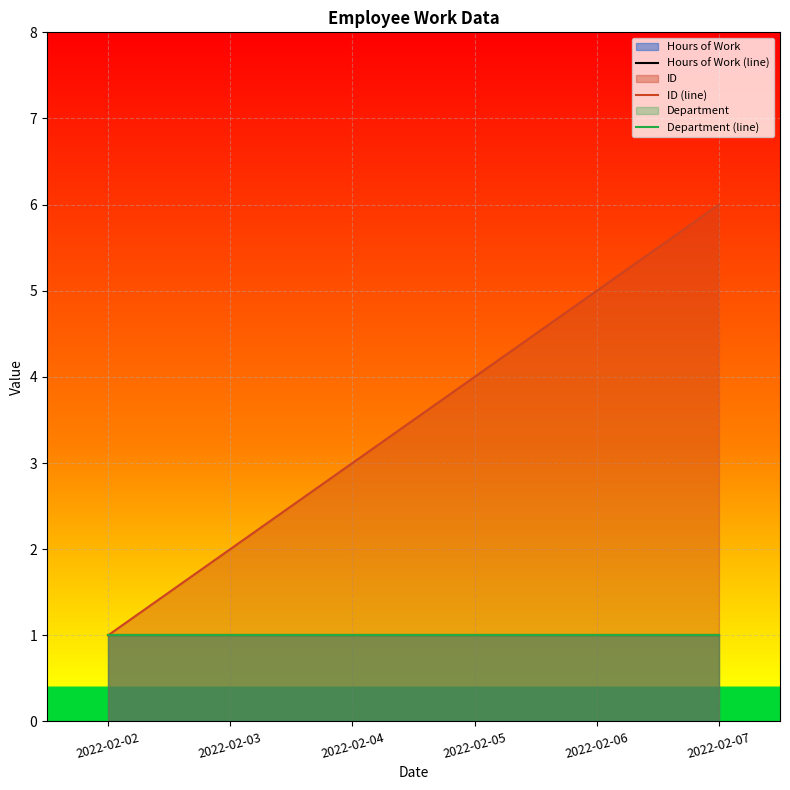

What is the lowest value of the ID (line) series?

1